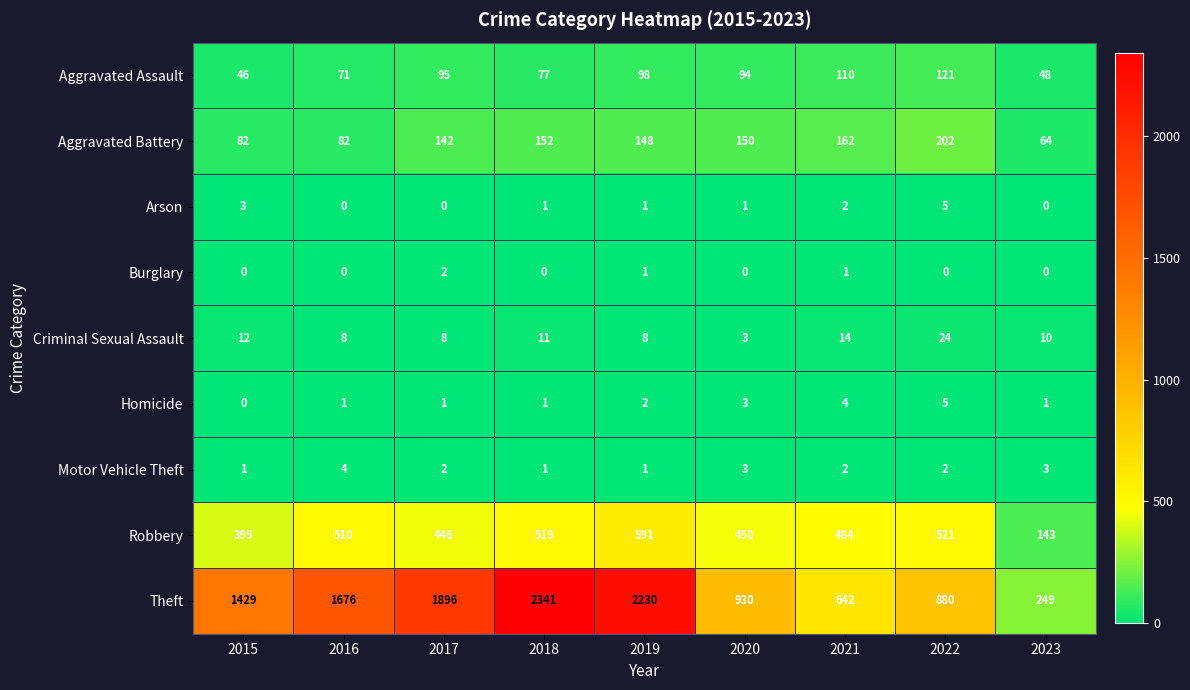

How many data points in Criminal Sexual Assault are less than 10?

4